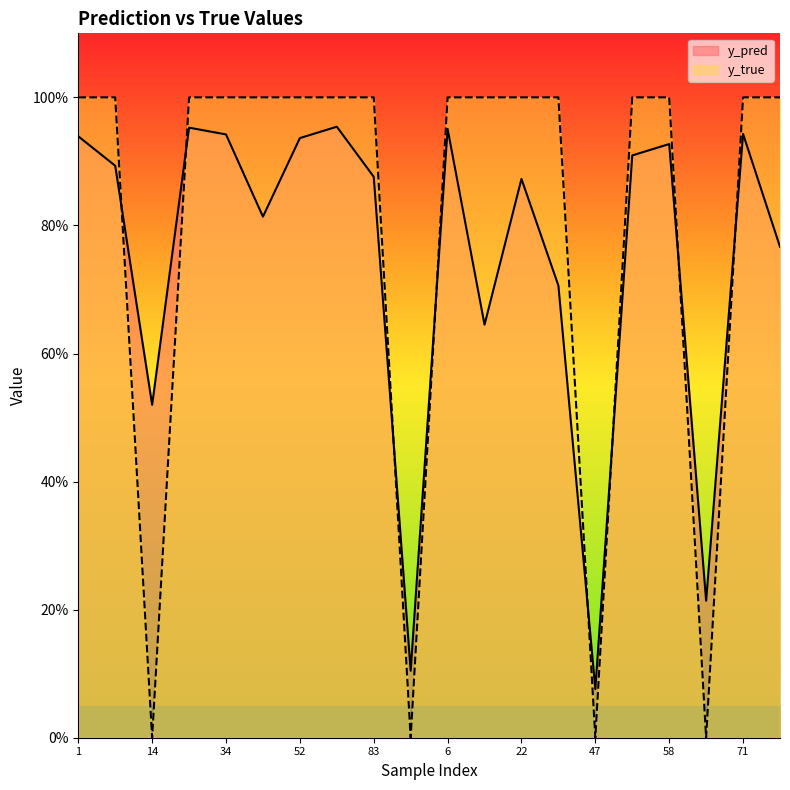

Does the chart have visible grid lines?

No